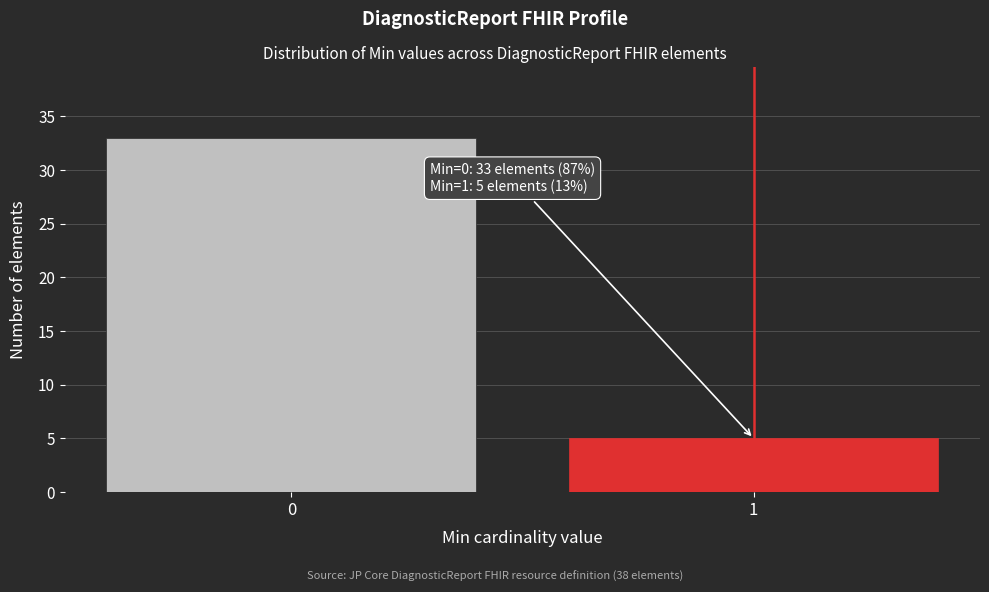

Reading left to right, list all the values displayed in this chart.

0=33	1=5